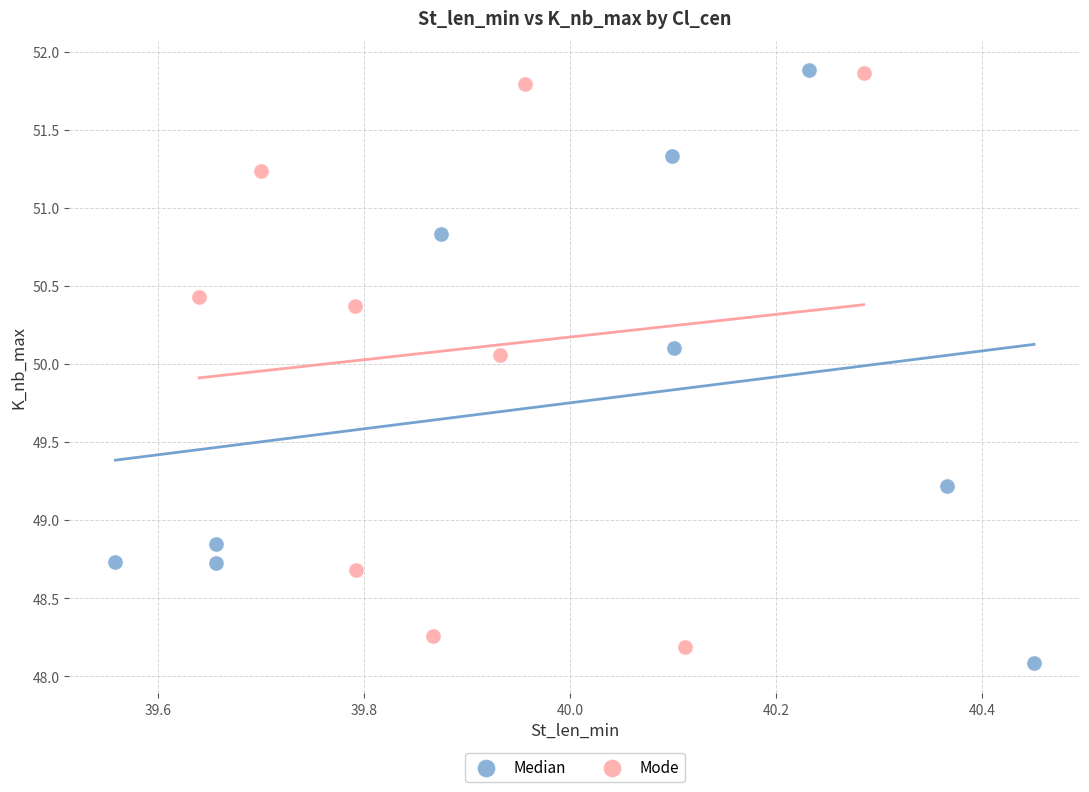

What are all the series names shown in the legend?

Median, Mode